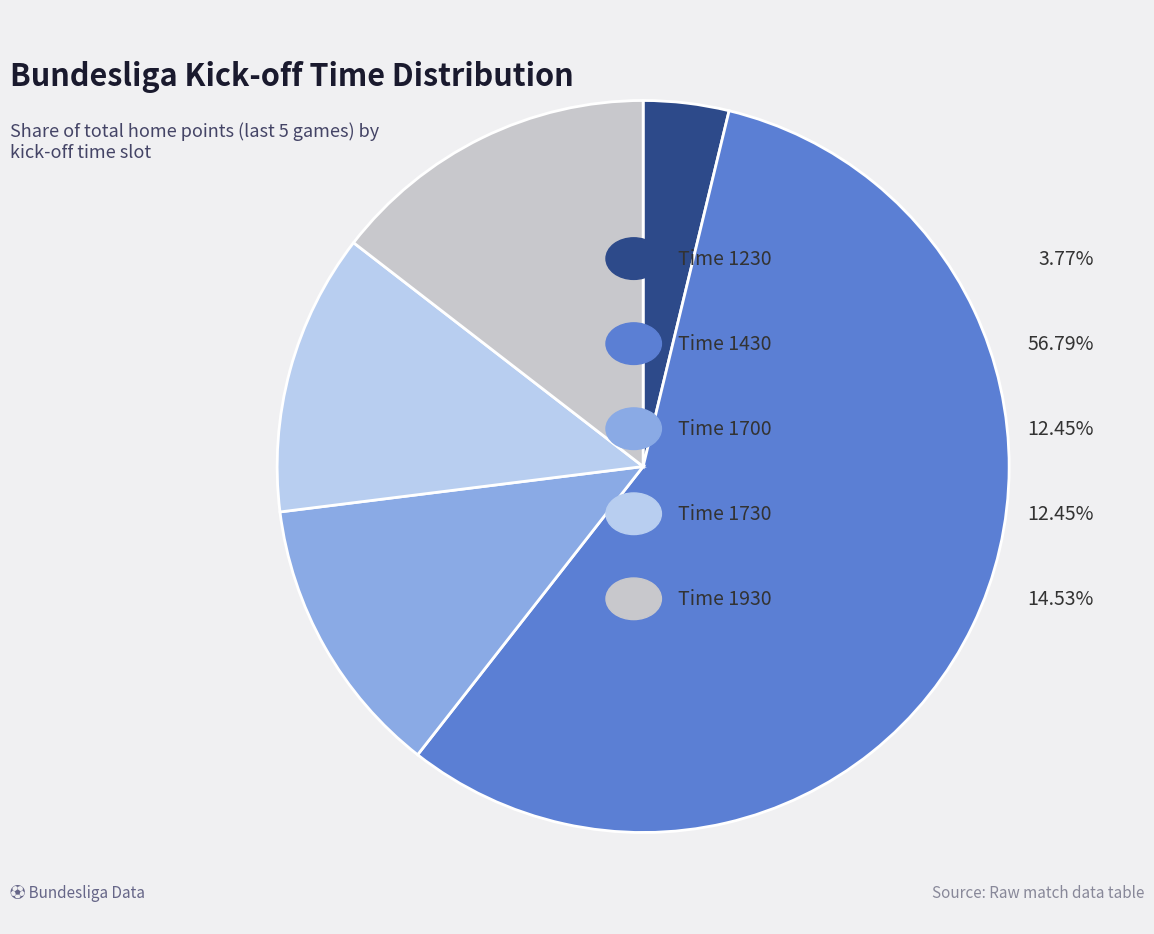

Count the number of slices in the pie.

5